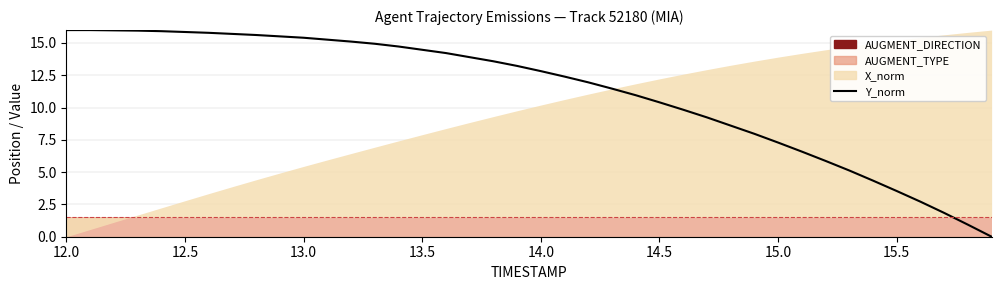

What is the value of the 15th point from the left?

14.7